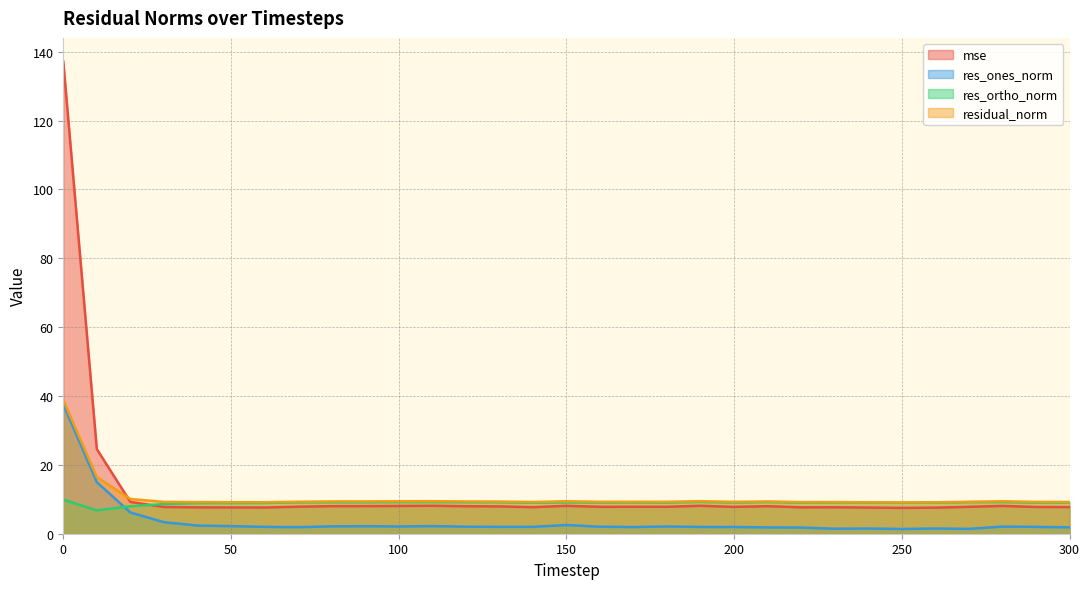

What is the sum of the residual_norm values at 30 and 100?

18.7